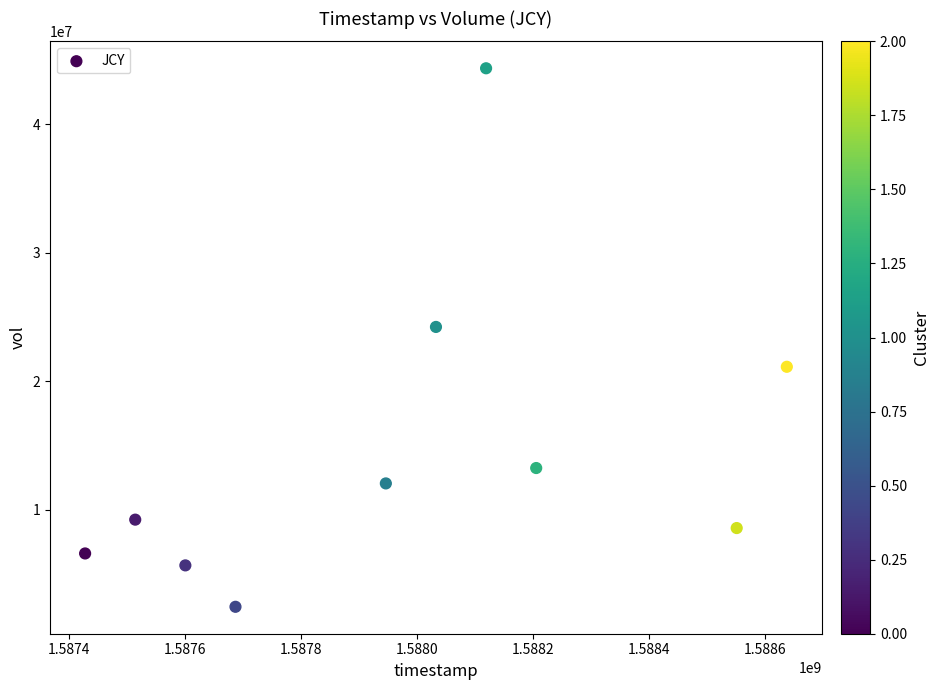

What Y value in the scatter plot is closest to 23402150?

24227700